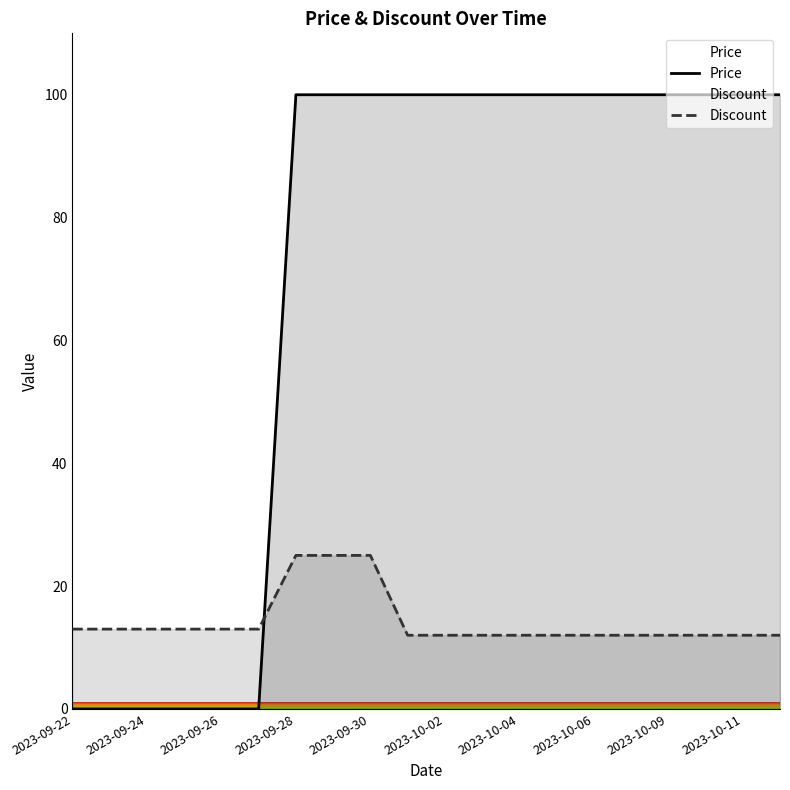

Which series has the widest spread of values?

Price